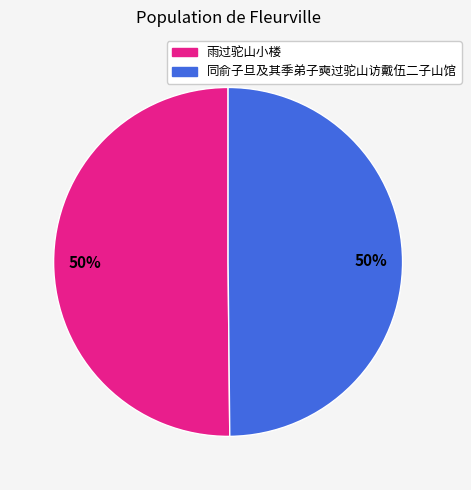

Count the number of slices in the pie.

2